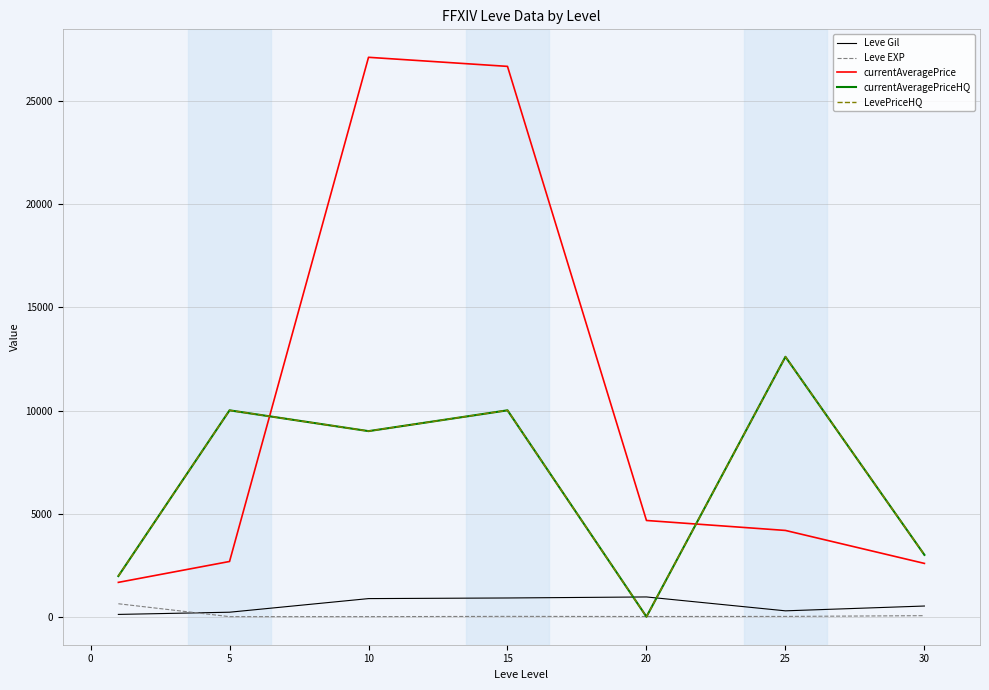

Does the chart display data point markers on the line(s)?

No